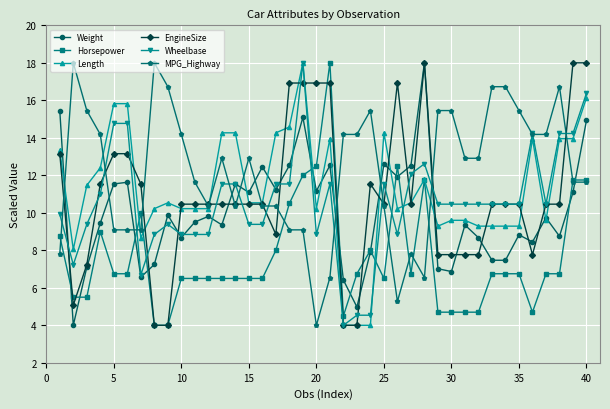

What is the smallest value displayed?

4.0